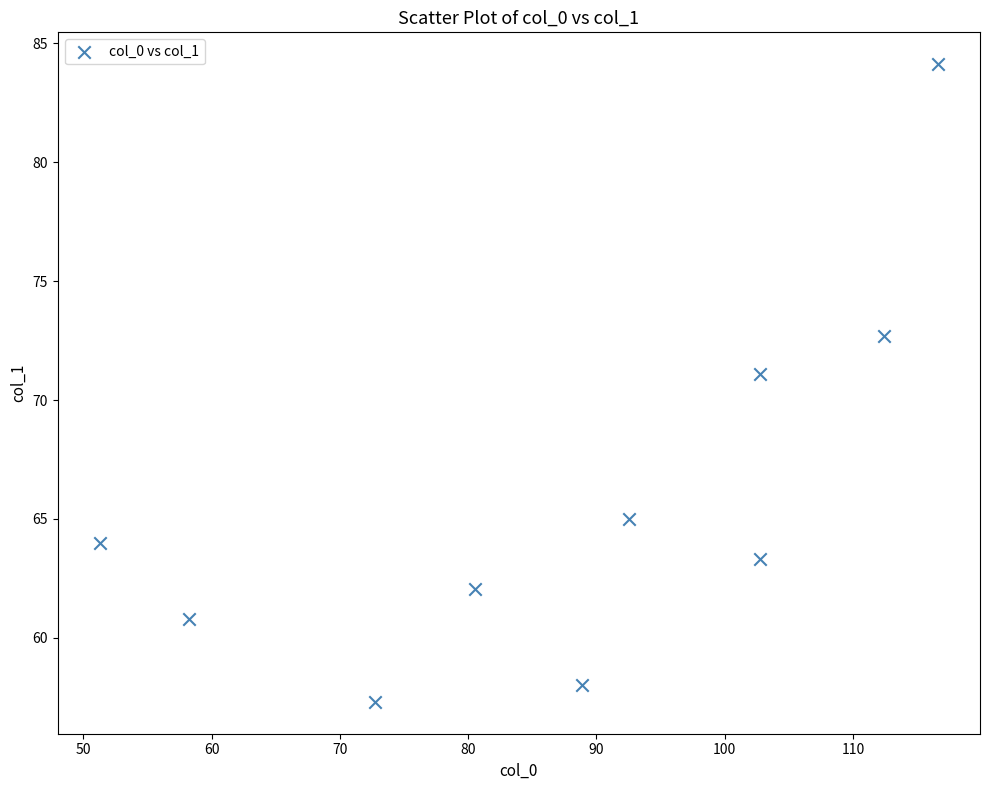

What Y value in the scatter plot is closest to 70?

71.1